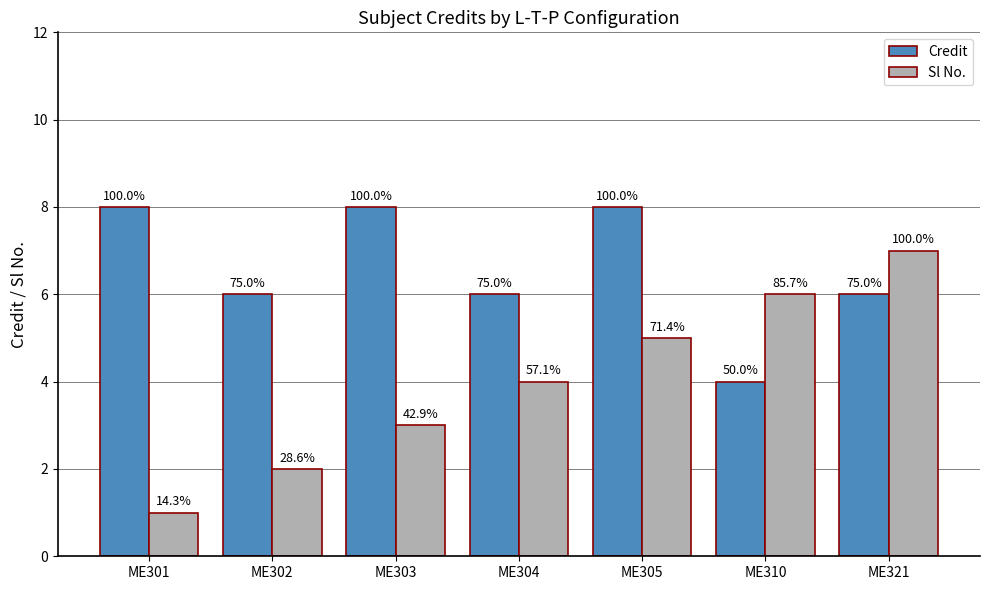

Rank the categories by Sl No. value from lowest to highest.

ME301, ME302, ME303, ME304, ME305, ME310, ME321